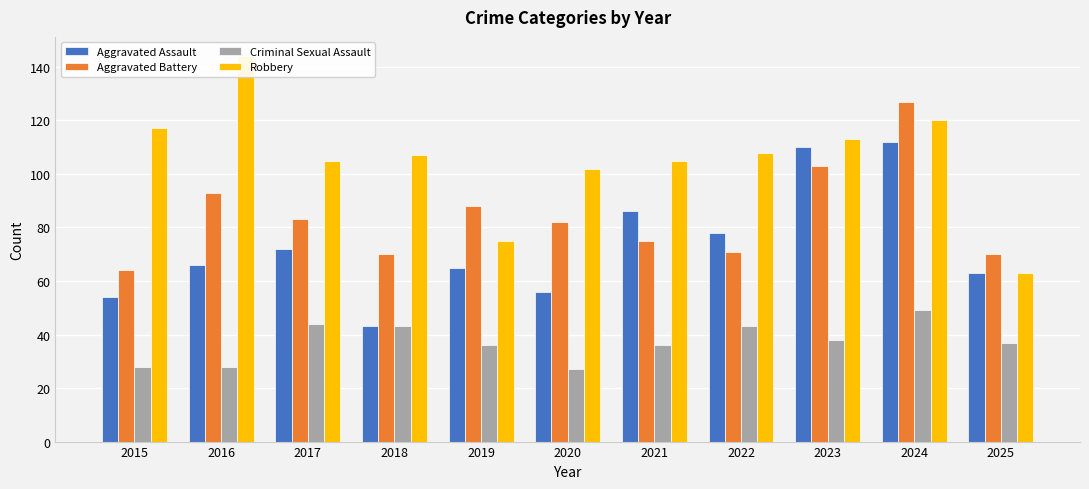

What is the difference between the Criminal Sexual Assault values at 2023 and 2021?

2